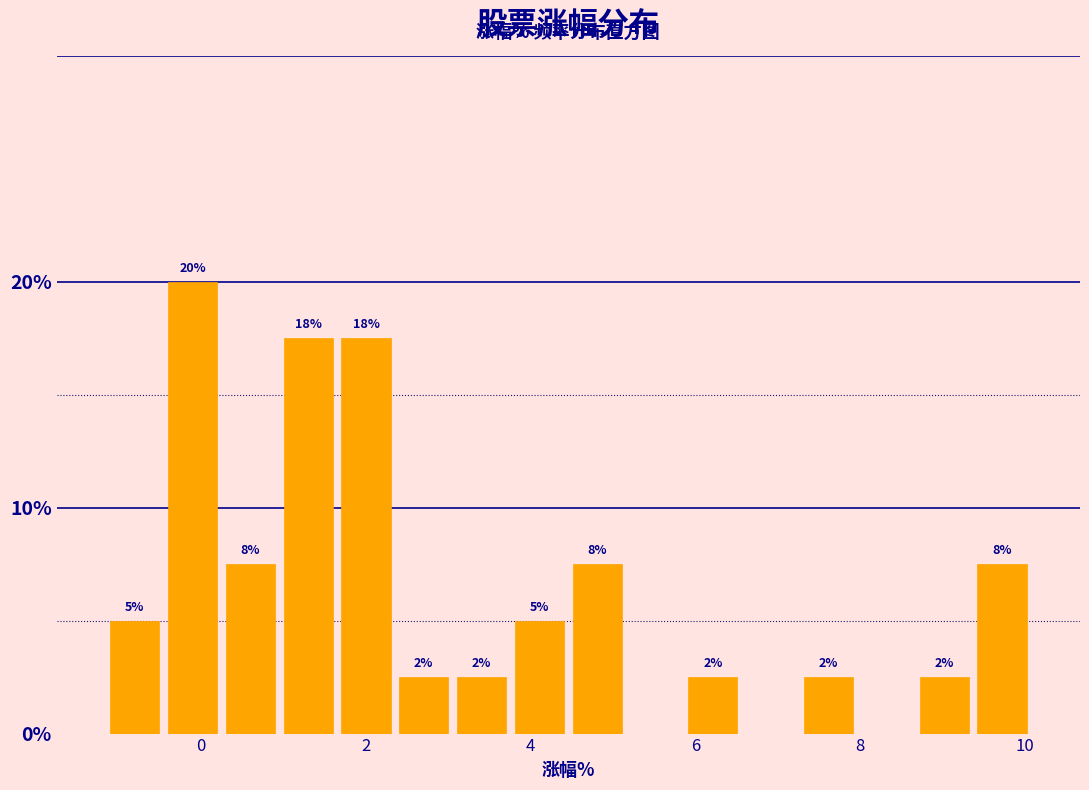

Read against the x-axis, roughly where is the centre of the tallest bar?

0.0